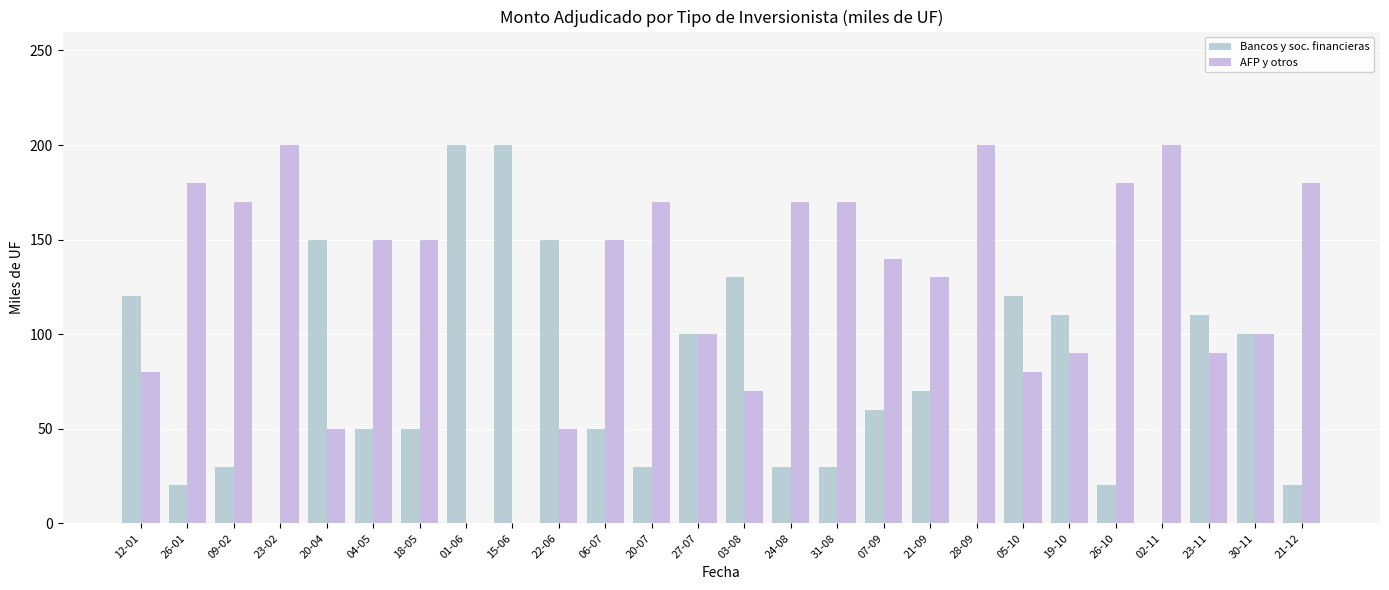

True or false: AFP y otros has a value of 98 at 24-08.

False